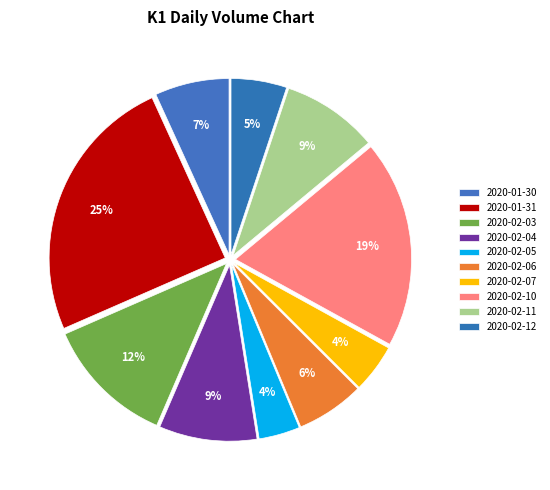

How many slices are in this pie chart?

10